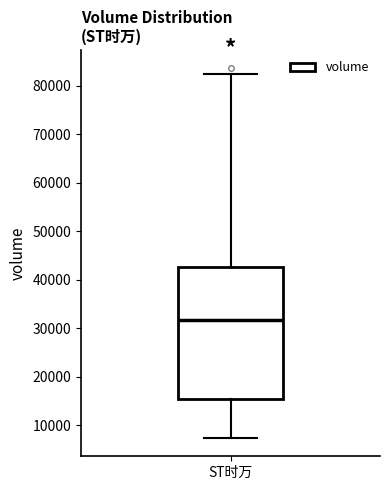

Read this box plot against the y-axis: the position of the median line, the range covered by the box, and the ends of both whiskers. The values are not printed on the chart, so give them approximately, as read against the axis.

median 32000, box 15000 to 43000, whiskers 7000 to 82000